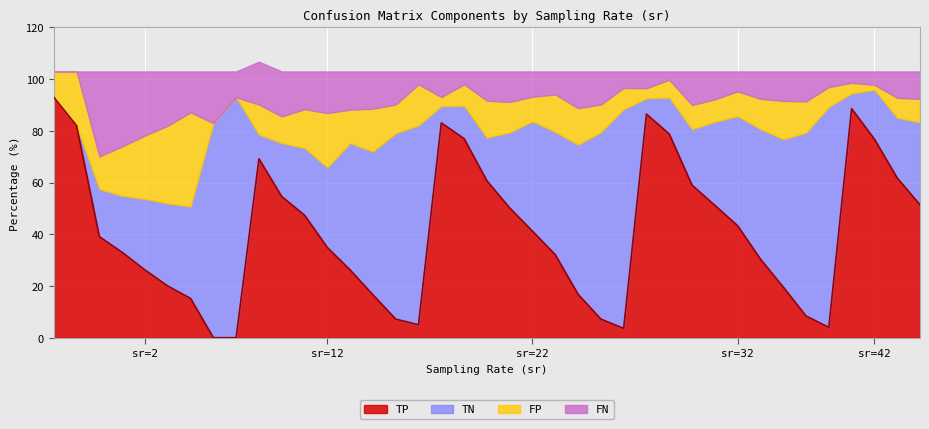

What is the maximum value for TP?

93.0